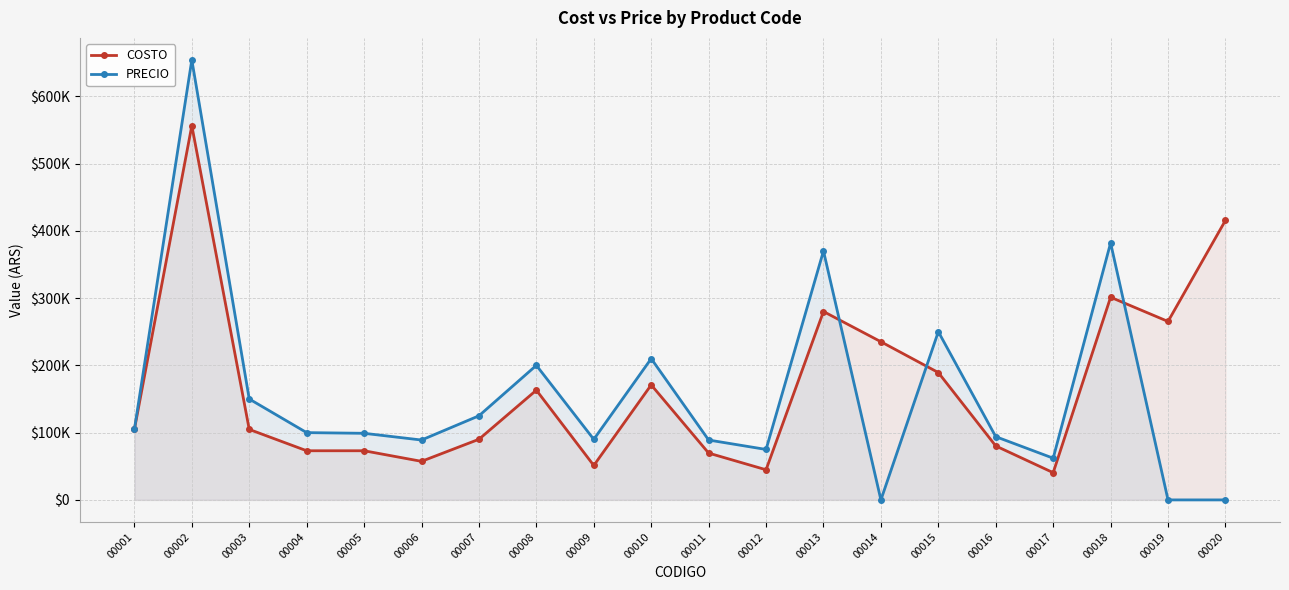

Where is the first local minimum for PRECIO?

00006